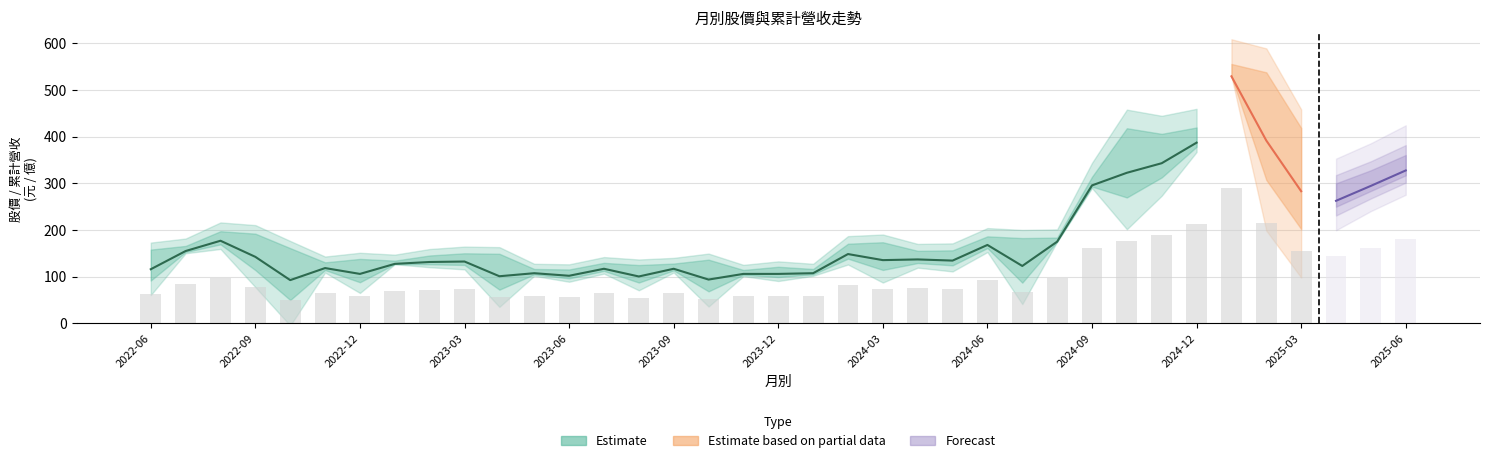

What is the highest value of the 收盤價 series?

529.0